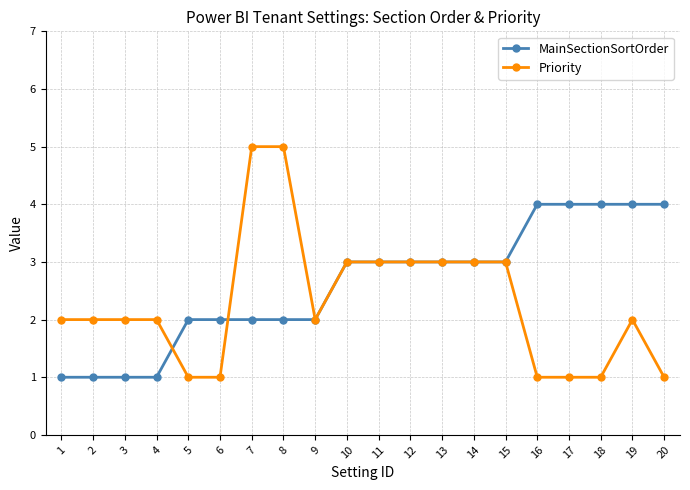

Is this an area chart (filled region under the line)?

No